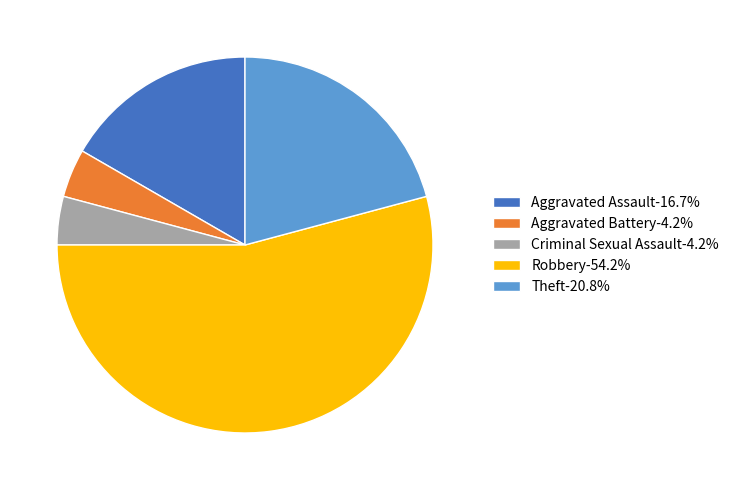

Is the sum of Aggravated Battery-4.2% and Criminal Sexual Assault-4.2% greater than half?

No